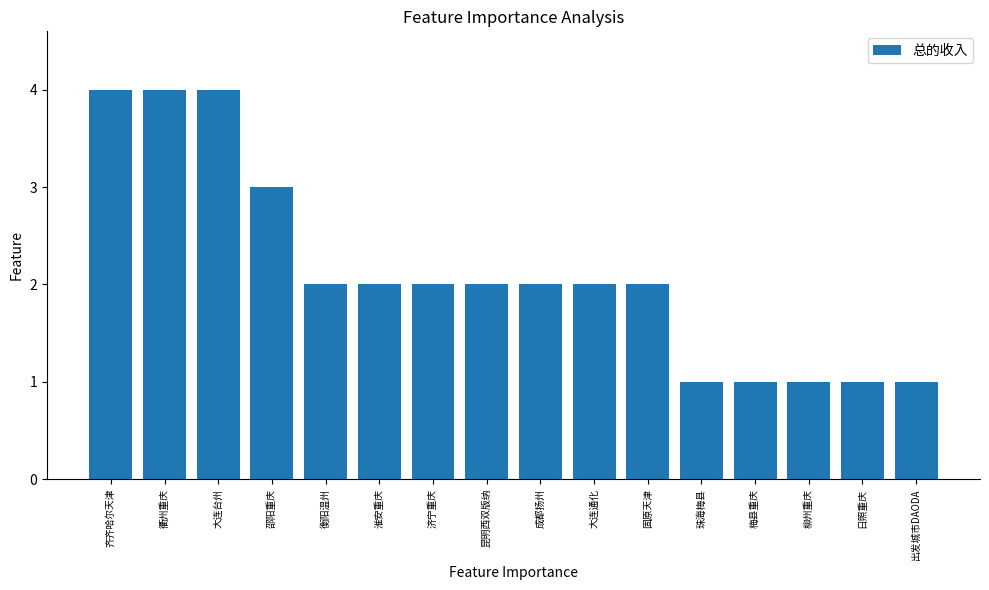

How many values are between 1 and 3?

13